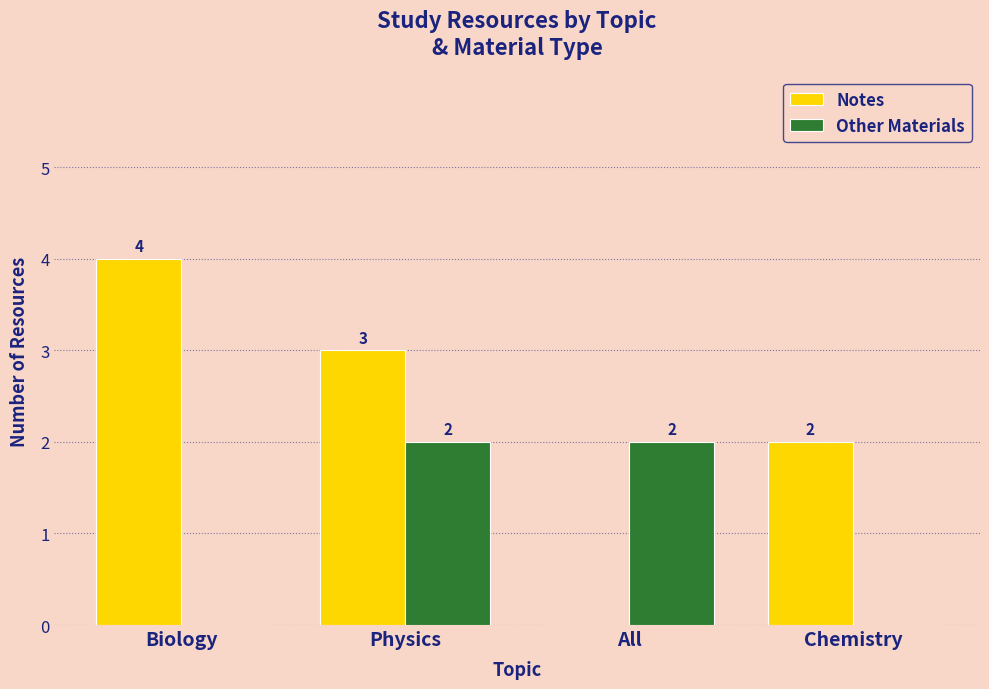

Which series has the largest total across all categories?

Notes